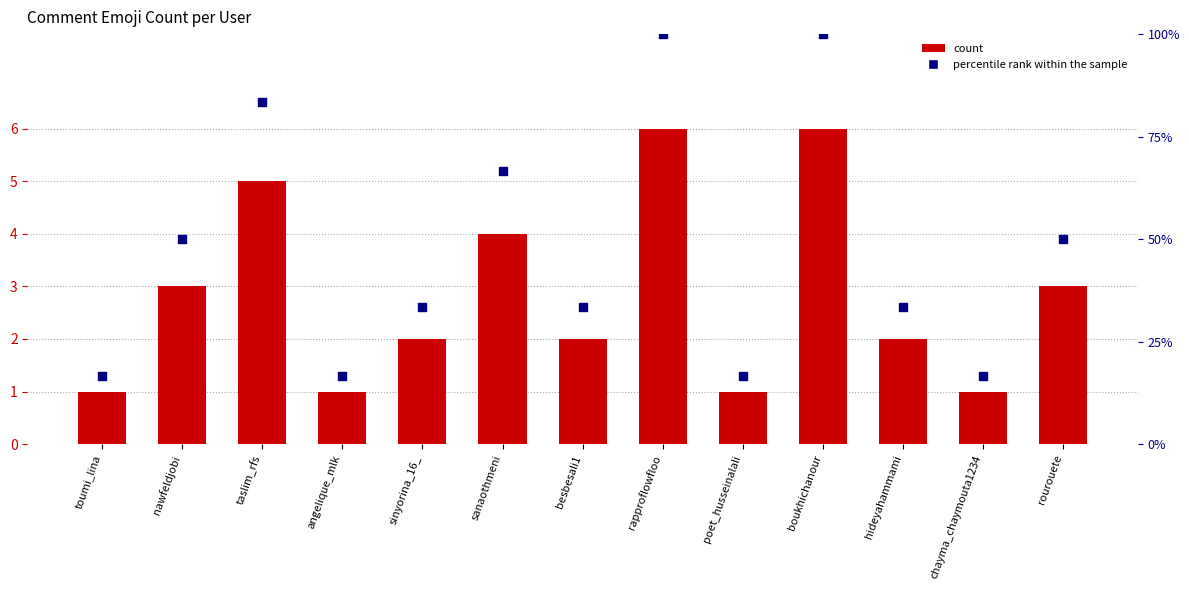

What are all the series names shown in the legend?

count, percentile rank within the sample